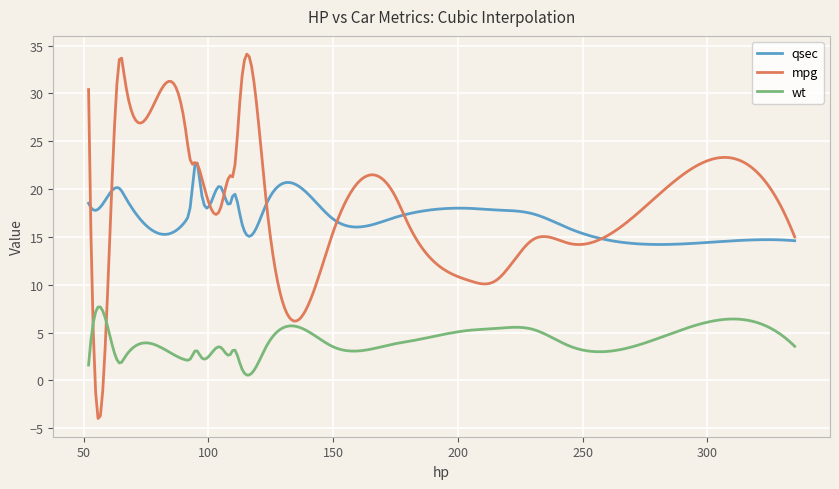

Which series has the widest spread of values?

mpg